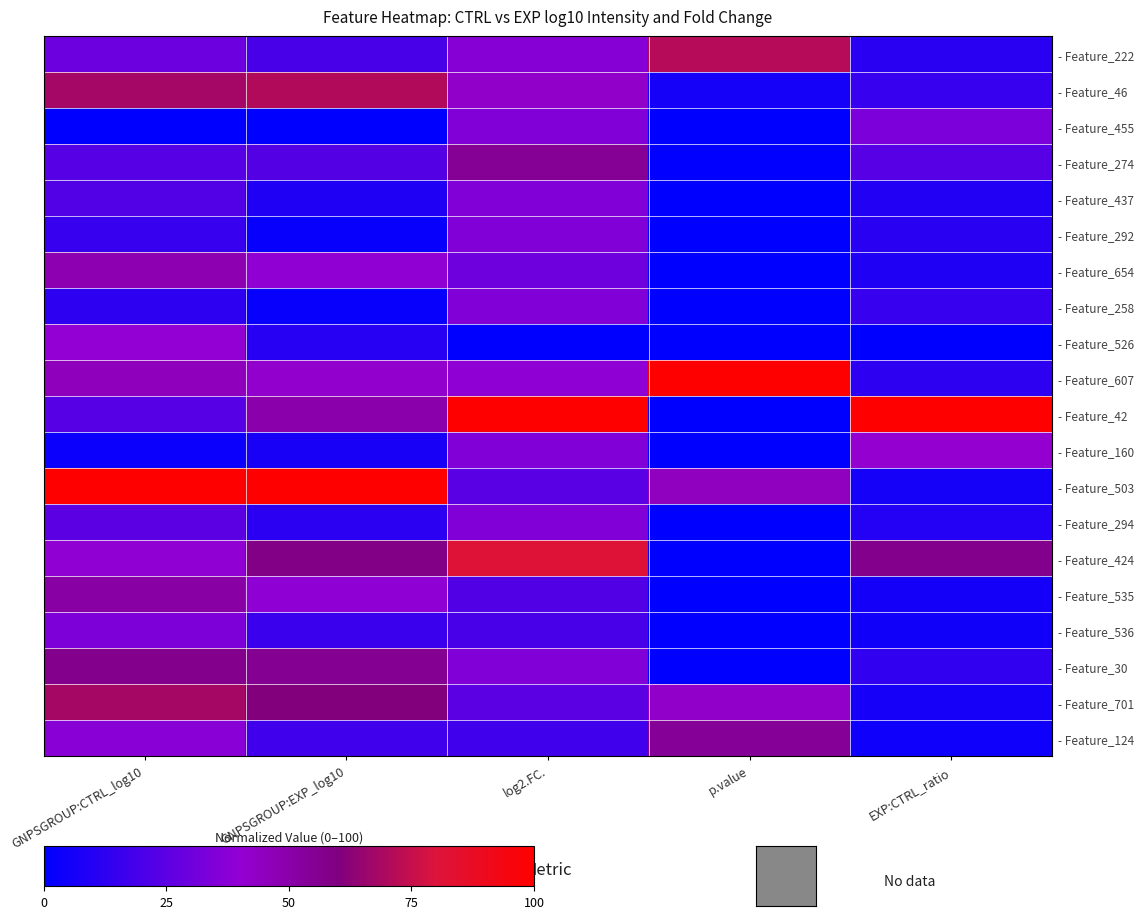

At which category is the sum across all series the highest?

GNPSGROUP:CTRL_log10